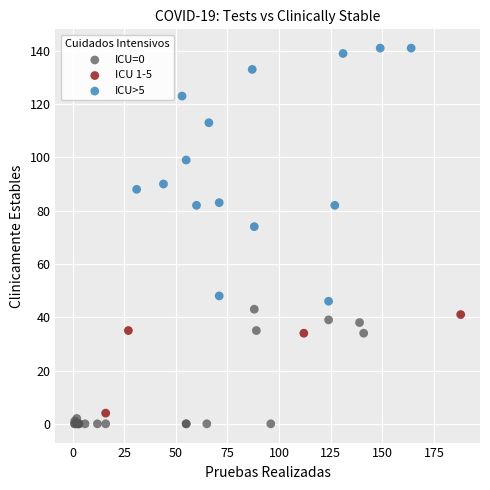

Which series has the widest spread of Y values?

ICU>5